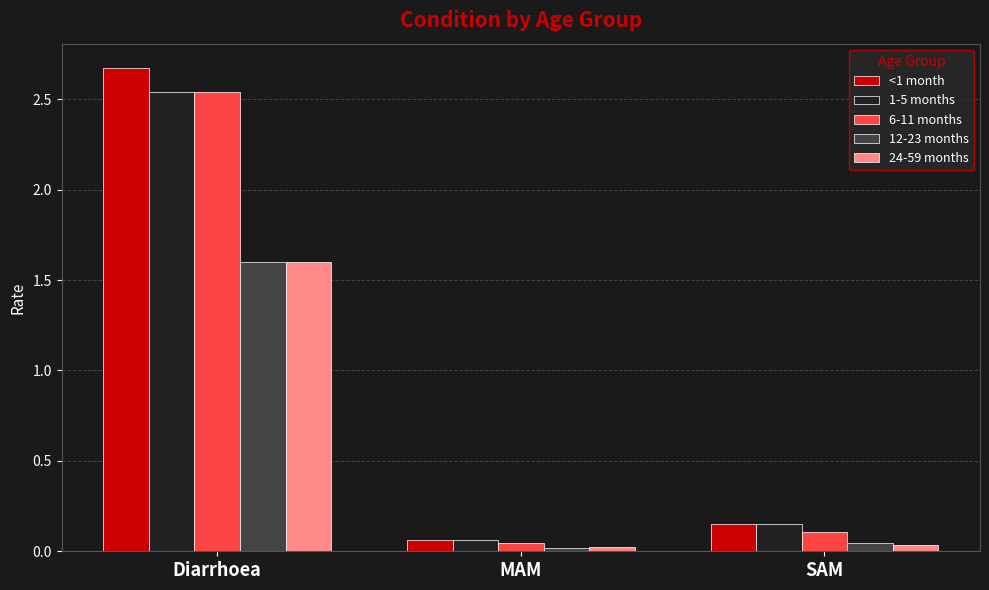

Rank the categories by 6-11 months value from lowest to highest.

MAM, SAM, Diarrhoea